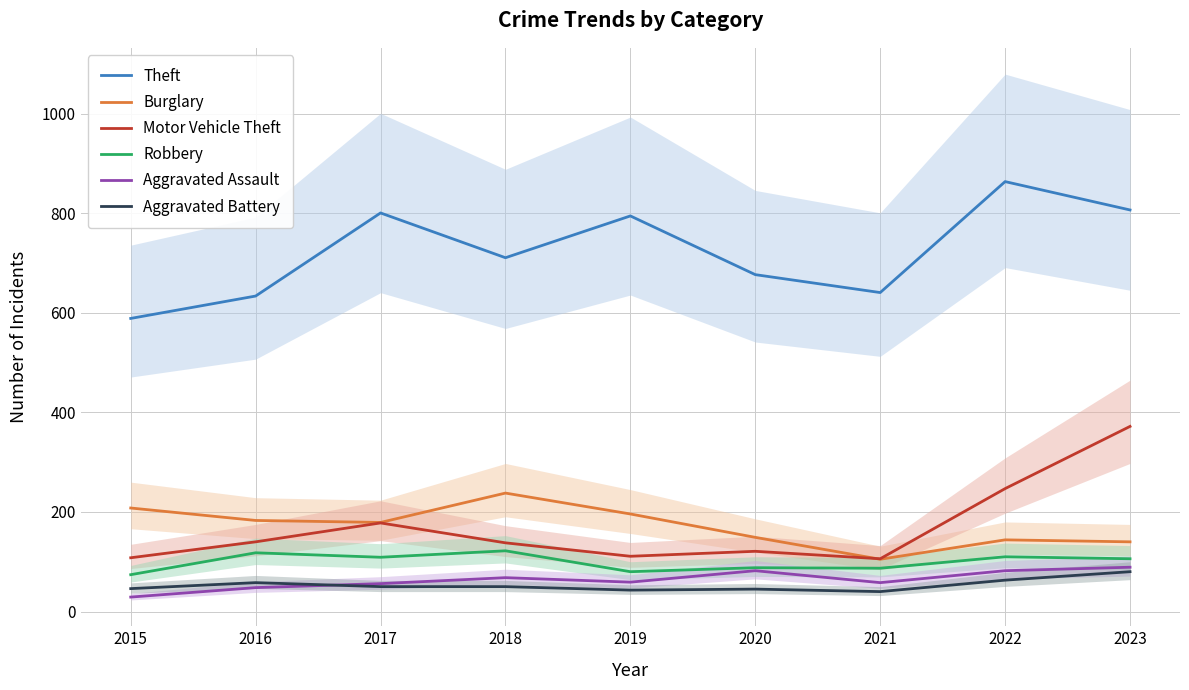

At which category does the chart reach its peak across all series?

2022